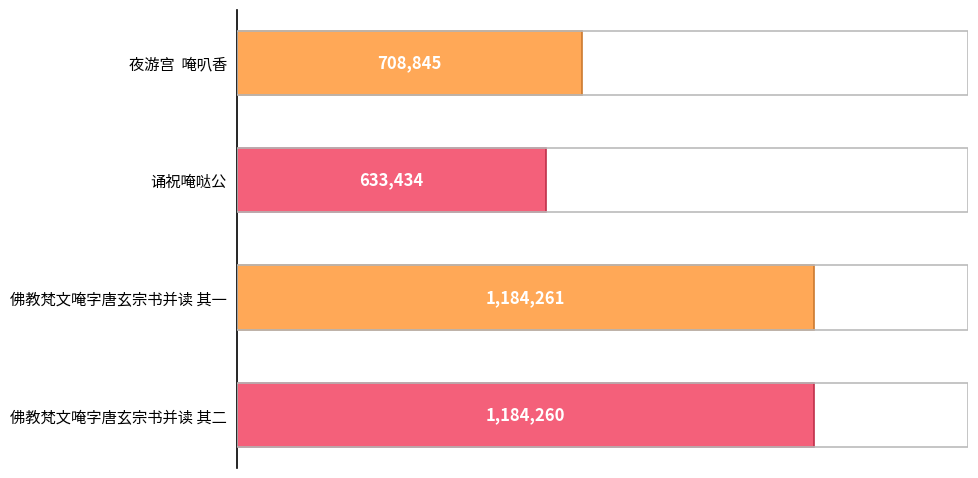

What is the value of the 3rd bar from the top?

1184261